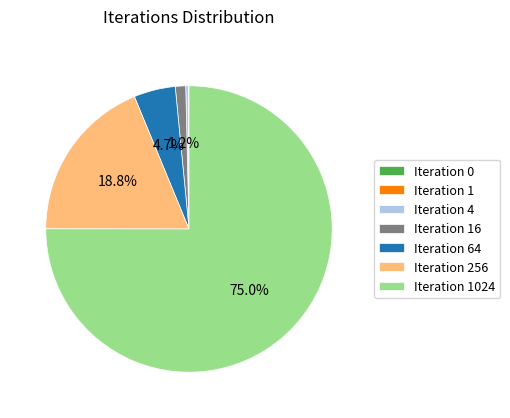

What percentage is NOT represented by Iteration 256?

81.2%